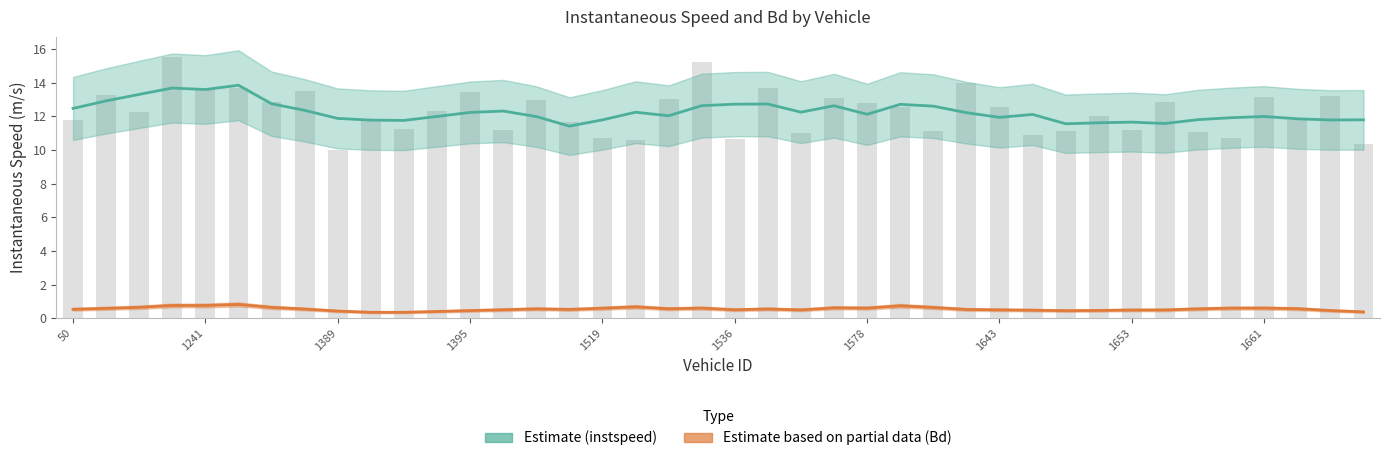

What is the ratio of the value at 37 to the value at 23?

0.9